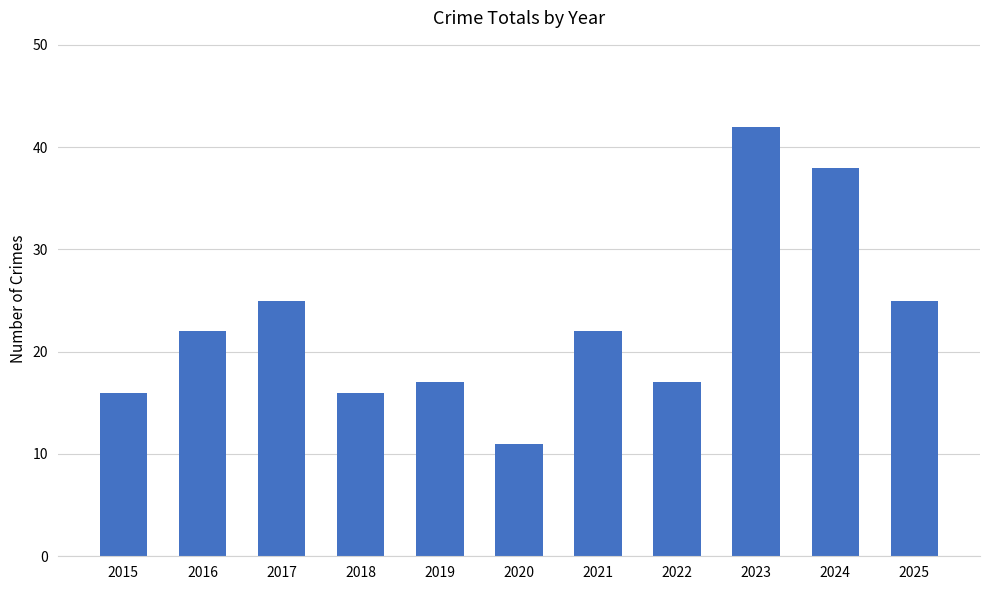

The value at 2019 is 17. True or false?

True